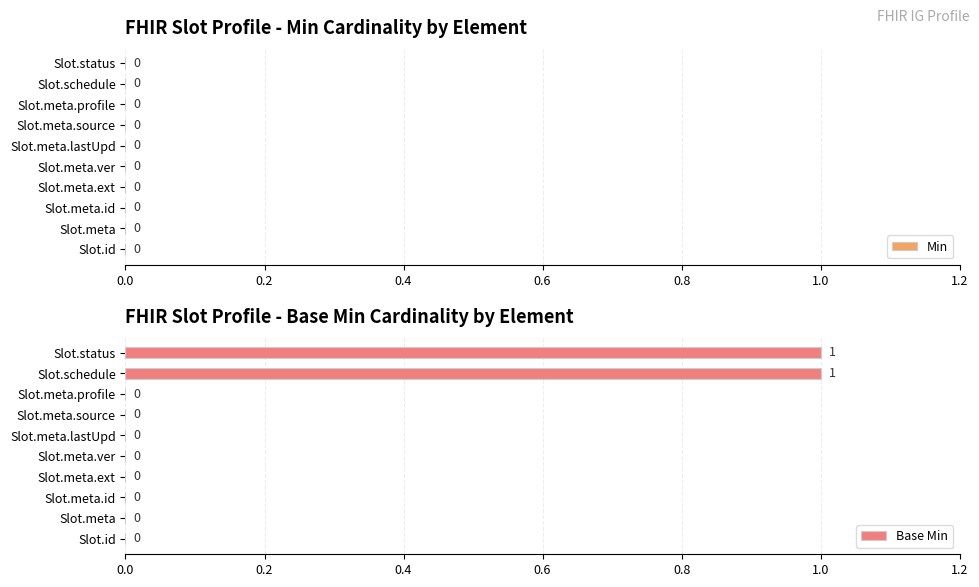

Is it true that the value at Slot.schedule is 1?

True